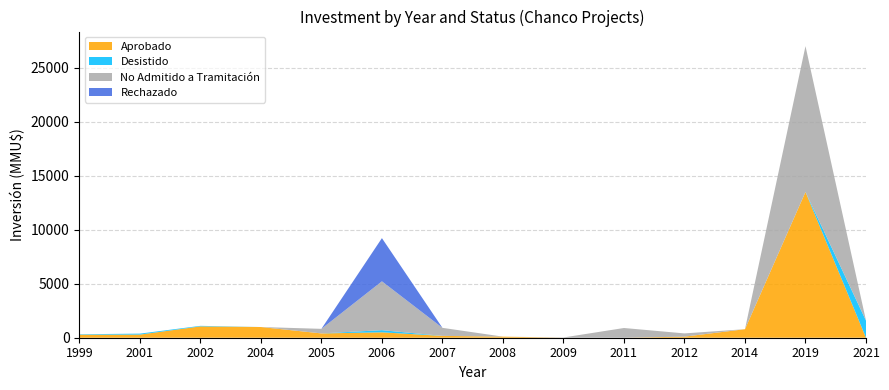

Reading left to right, transcribe all the data shown in this chart.

Aprobado: 280	290	1050	991	400	500	171	100	0	0	100	790	13500	0
Desistido: 40	90	50	0	0	200	0	0	0	0	0	0	0	1582
No Admitido a Tramitación: 0	0	0	0	422	4522	744	0	22	900	300	0	13500	0
Rechazado: 0	0	0	0	0	4000	0	0	0	0	0	0	0	0